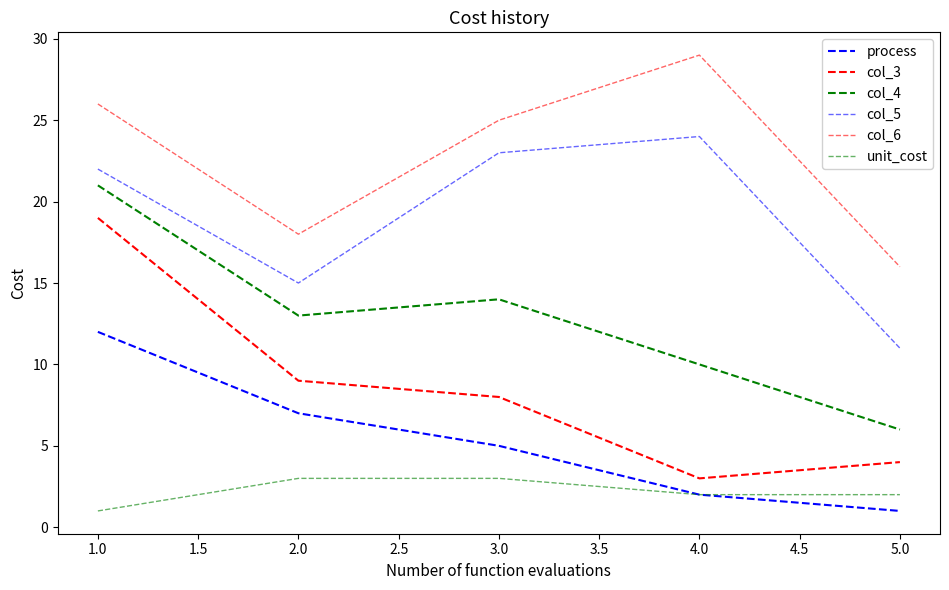

How many lines are shown in the chart?

6